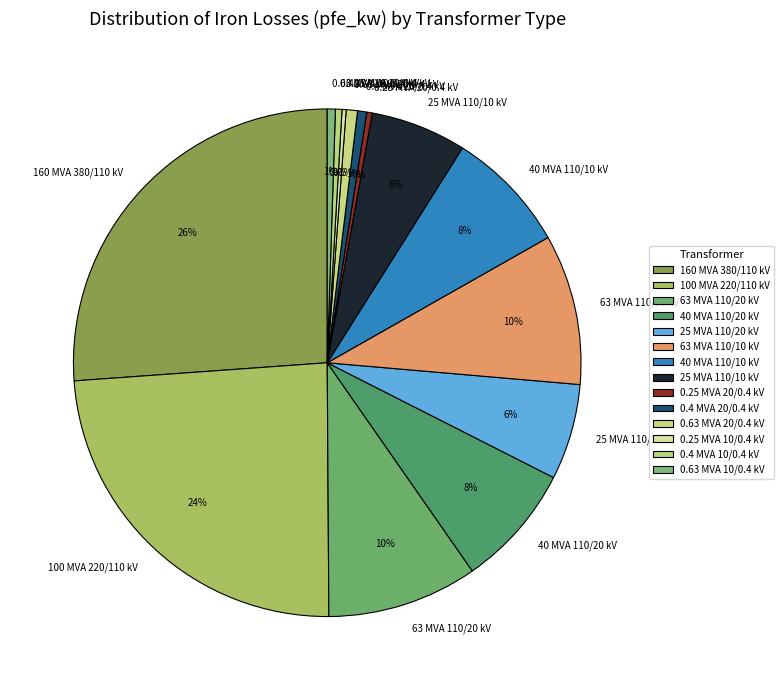

To the nearest percent, what percentage of the pie is 25 MVA 110/10 kV?

6%